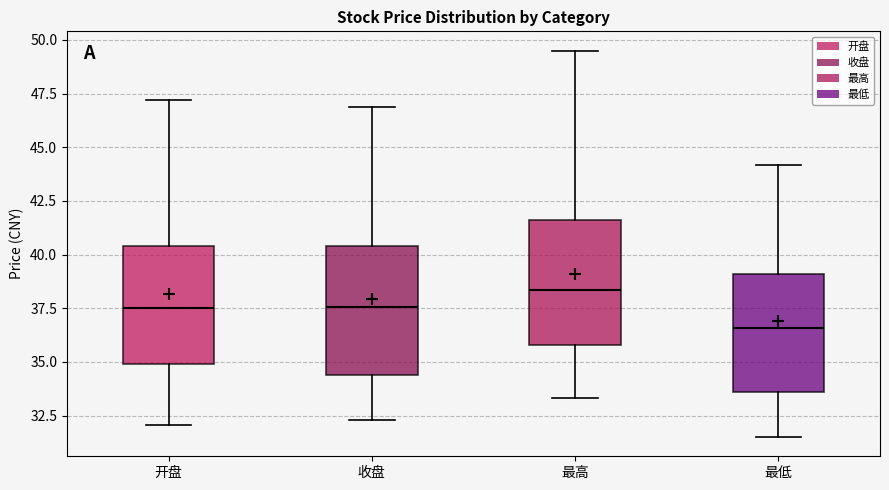

Reading left to right, transcribe this box plot: for each box, give where its median line is, the range the box spans, and where its two whiskers end, as read against the y-axis. The values are not printed on the chart, so give them approximately, as read against the axis.

开盘: median 37.5, box 35.0 to 40.5, whiskers 32.0 to 47.0
收盘: median 37.5, box 34.5 to 40.5, whiskers 32.5 to 47.0
最高: median 38.5, box 36.0 to 41.5, whiskers 33.5 to 49.5
最低: median 36.5, box 33.5 to 39.0, whiskers 31.5 to 44.0